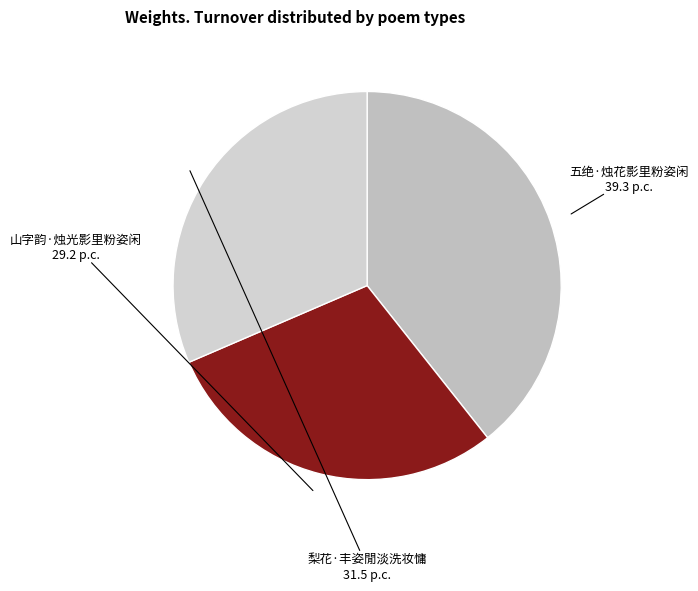

How many segments does this pie chart have?

3